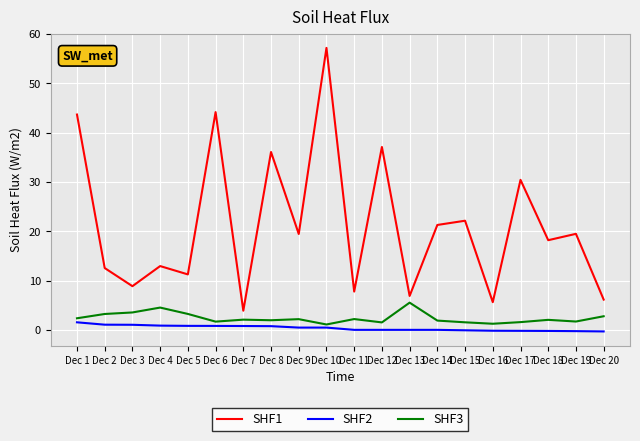

What is the difference between the second highest and minimum values in the SHF1 series?

40.3